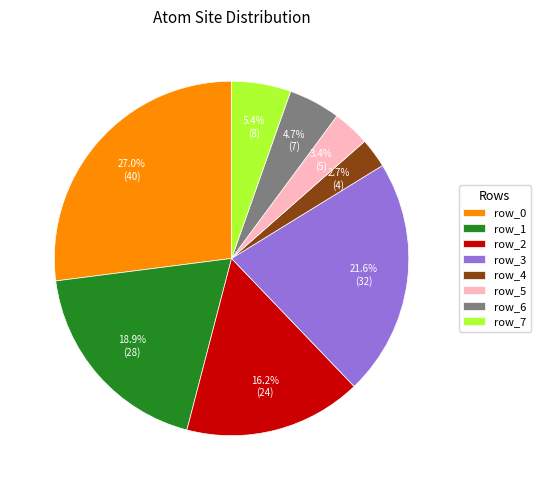

Count the number of slices in the pie.

8